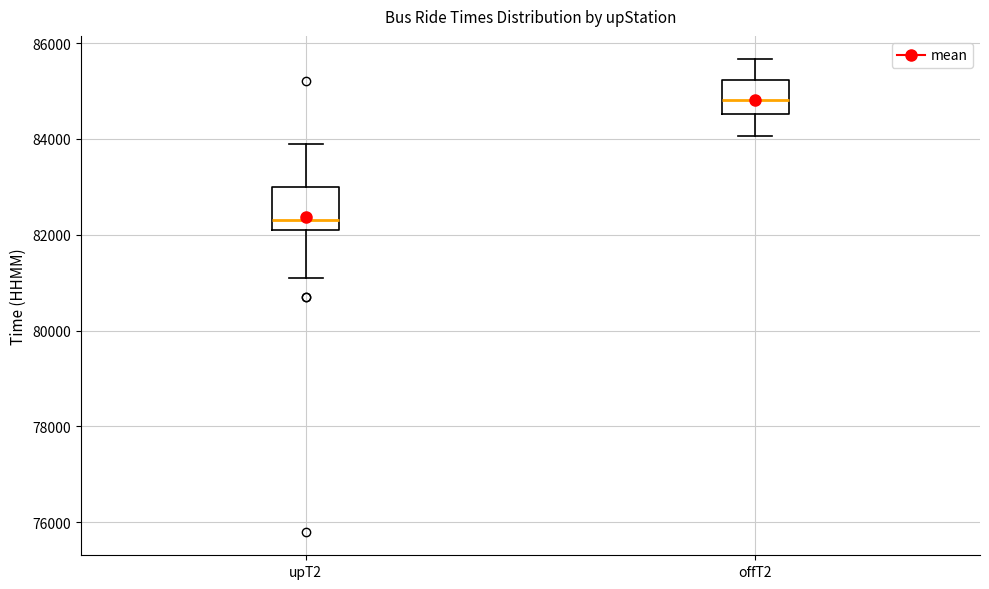

Where does the upper whisker of the box for upT2 end on the y-axis? The values are not printed on the chart, so give them approximately, as read against the axis.

84000